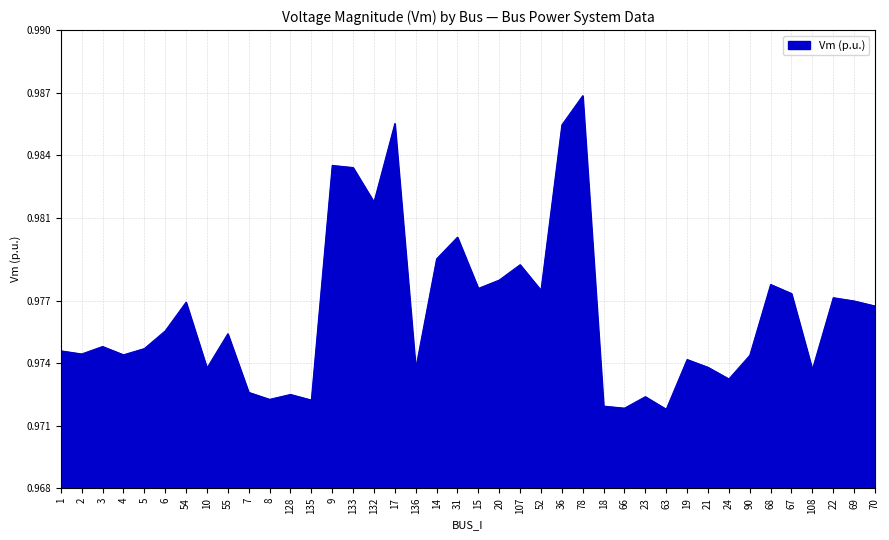

Does the chart have visible grid lines?

Yes